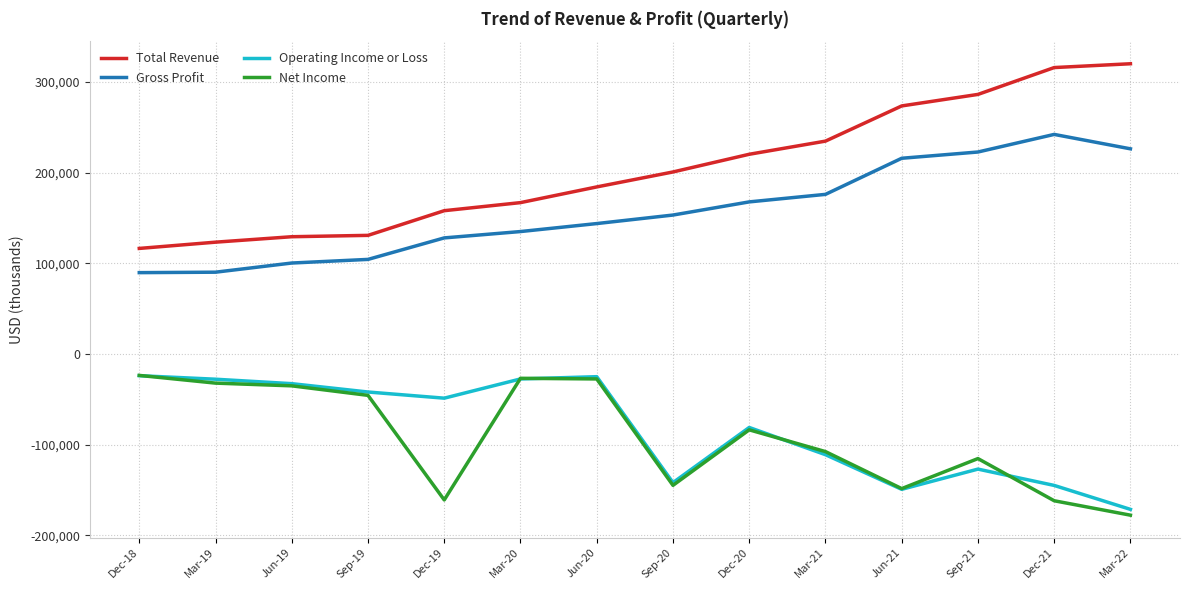

Which category has the lowest value in the Net Income series?

Mar-22